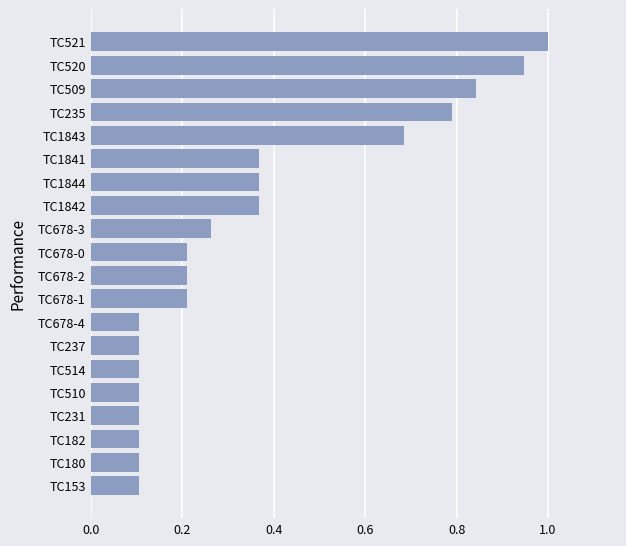

What is the sum of all values?

7.1